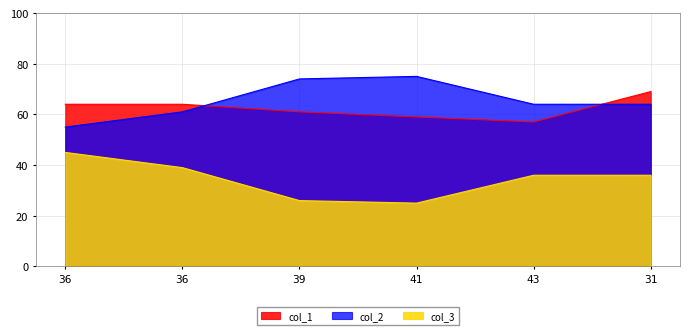

Reading left to right, list all the values displayed in this chart.

col_1: 36=64	36=64	39=61	41=59	43=57	31=69
col_2: 36=55	36=61	39=74	41=75	43=64	31=64
col_3: 36=45	36=39	39=26	41=25	43=36	31=36